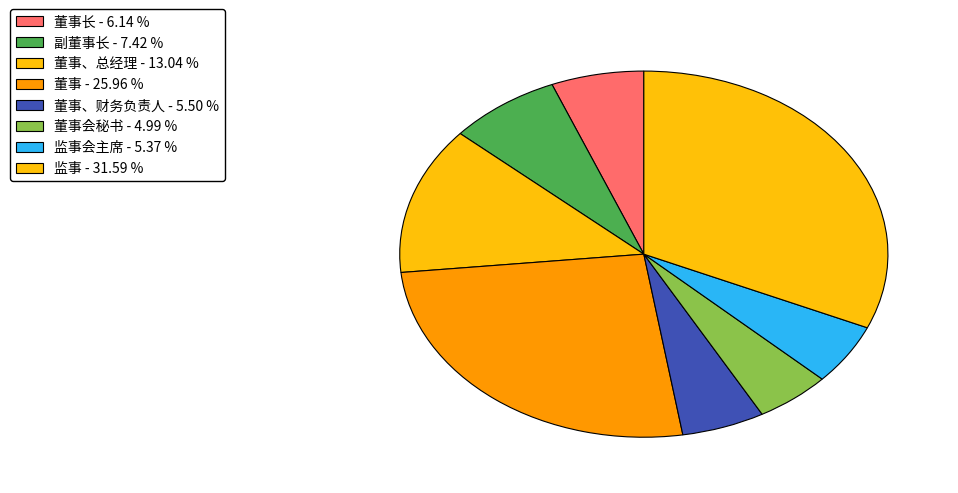

Count the number of slices in the pie.

8